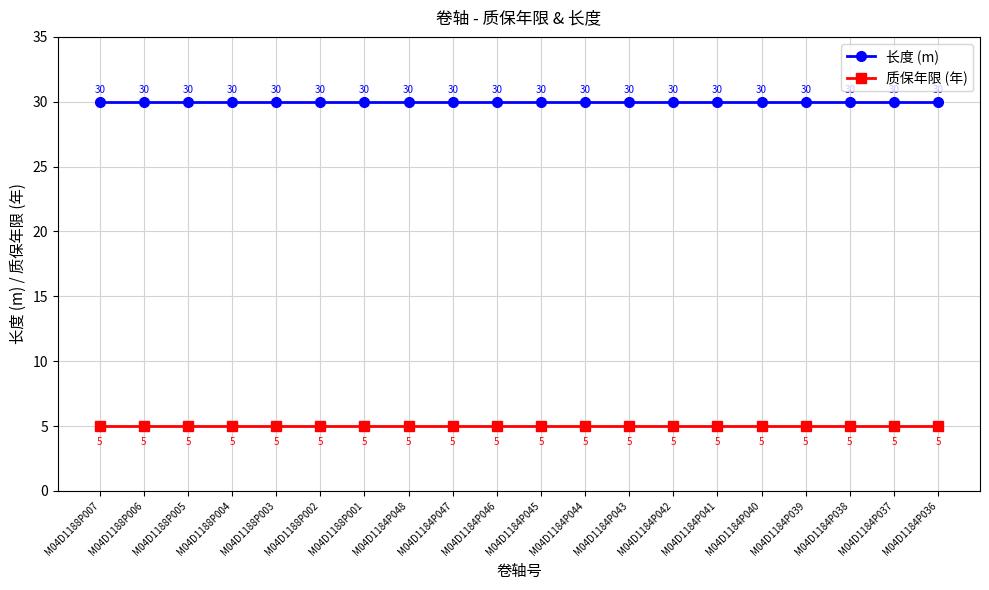

List the series in order of their overall mean, highest first.

长度 (m), 质保年限 (年)